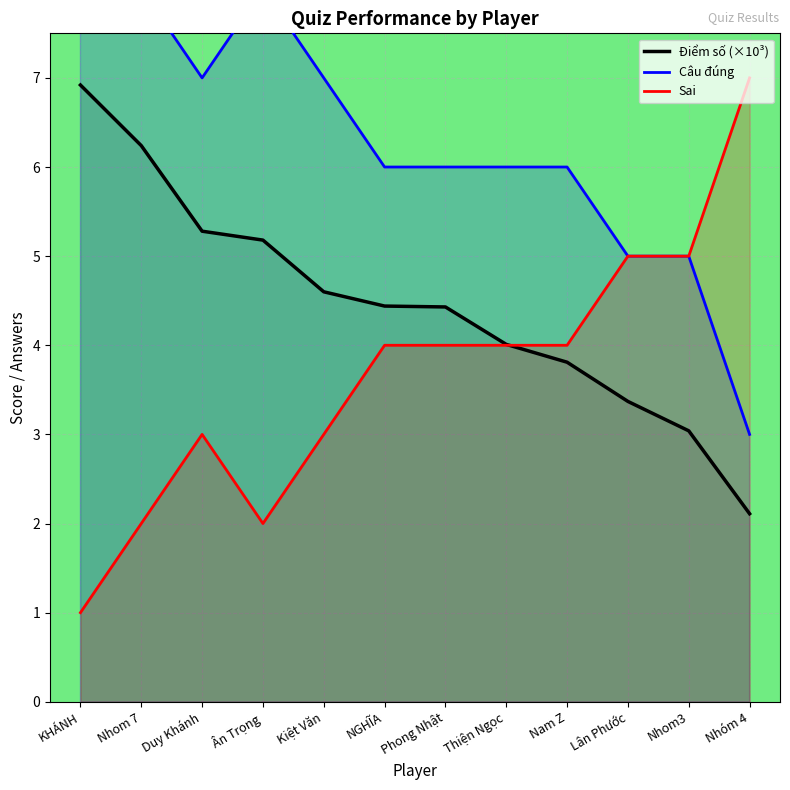

Is it true that Điểm số (×10³) equals 5.2 at Ân Trọng?

True